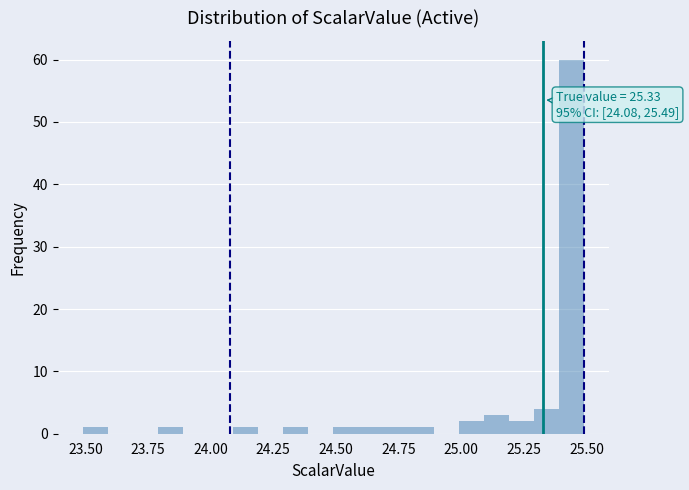

Read against the x-axis, roughly where is the centre of the tallest bar?

25.45